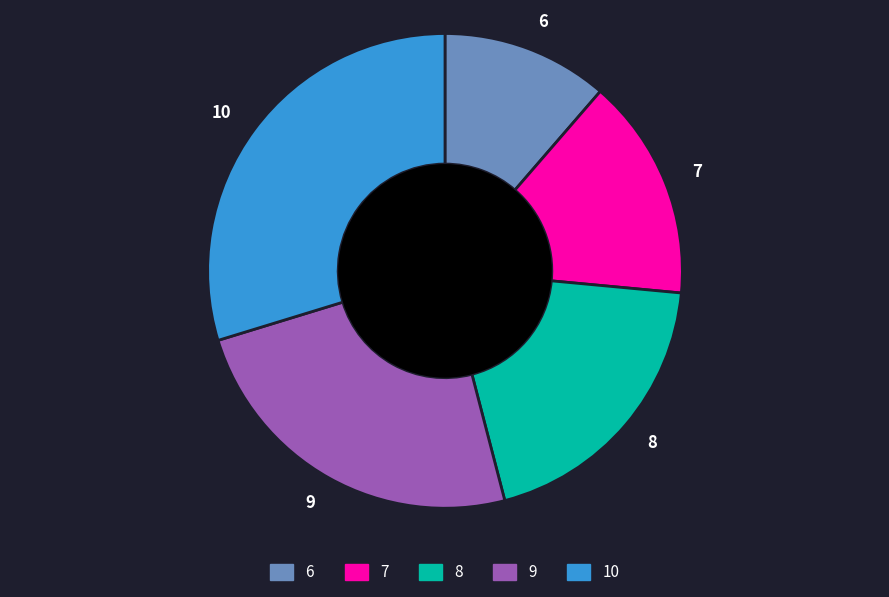

Count the number of slices in the pie.

5